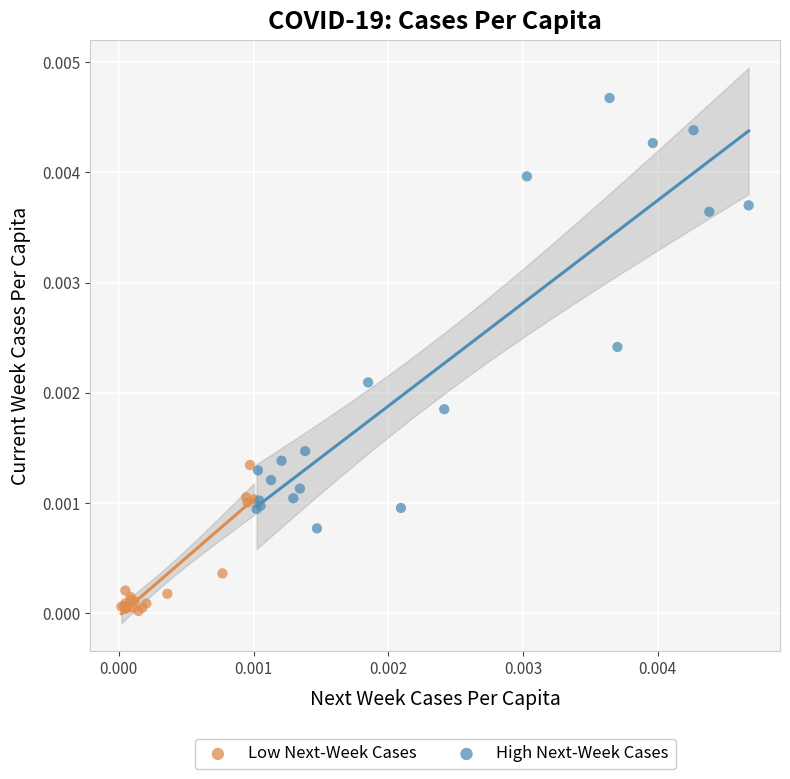

Which series has the widest spread of Y values?

High Next-Week Cases